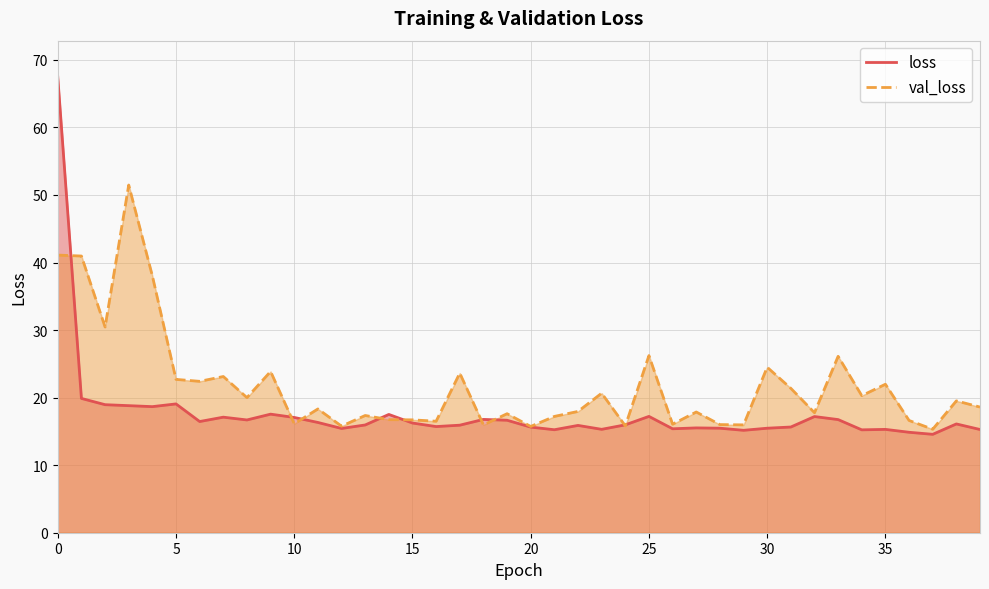

True or false: val_loss has a value of 26.2 at 25.

True